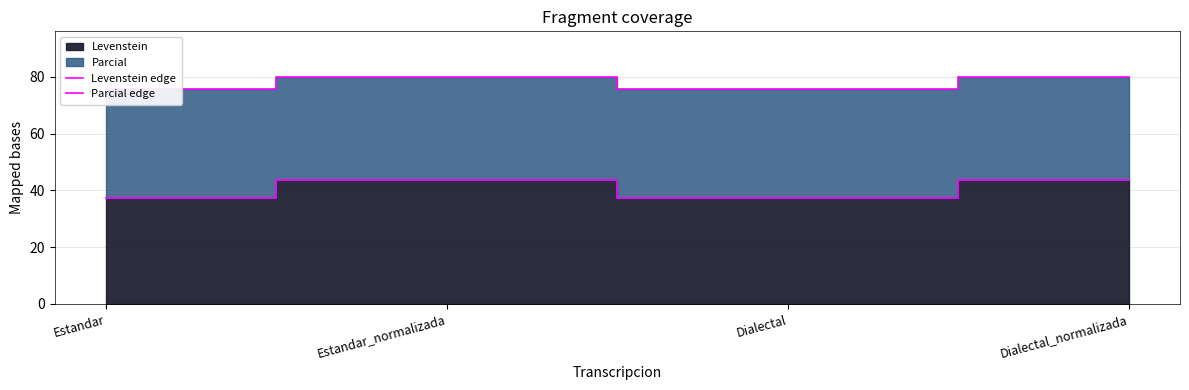

At which category is the sum across all series the highest?

Estandar_normalizada